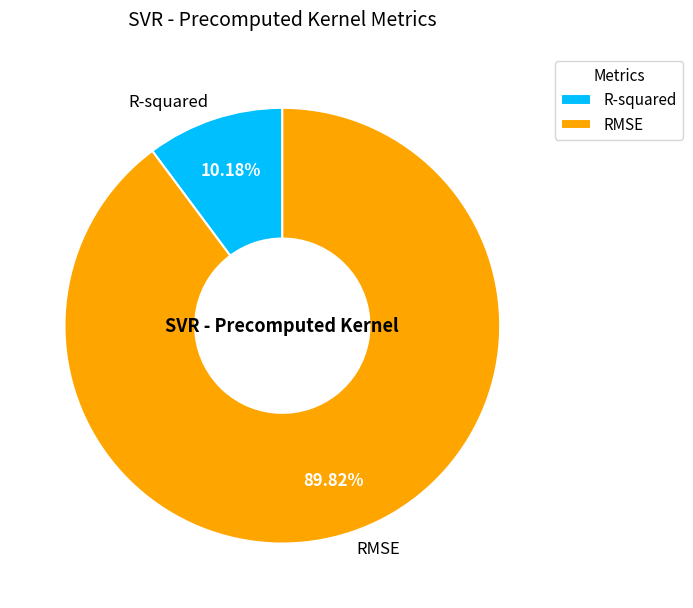

What percentage is NOT represented by R-squared?

89.8%